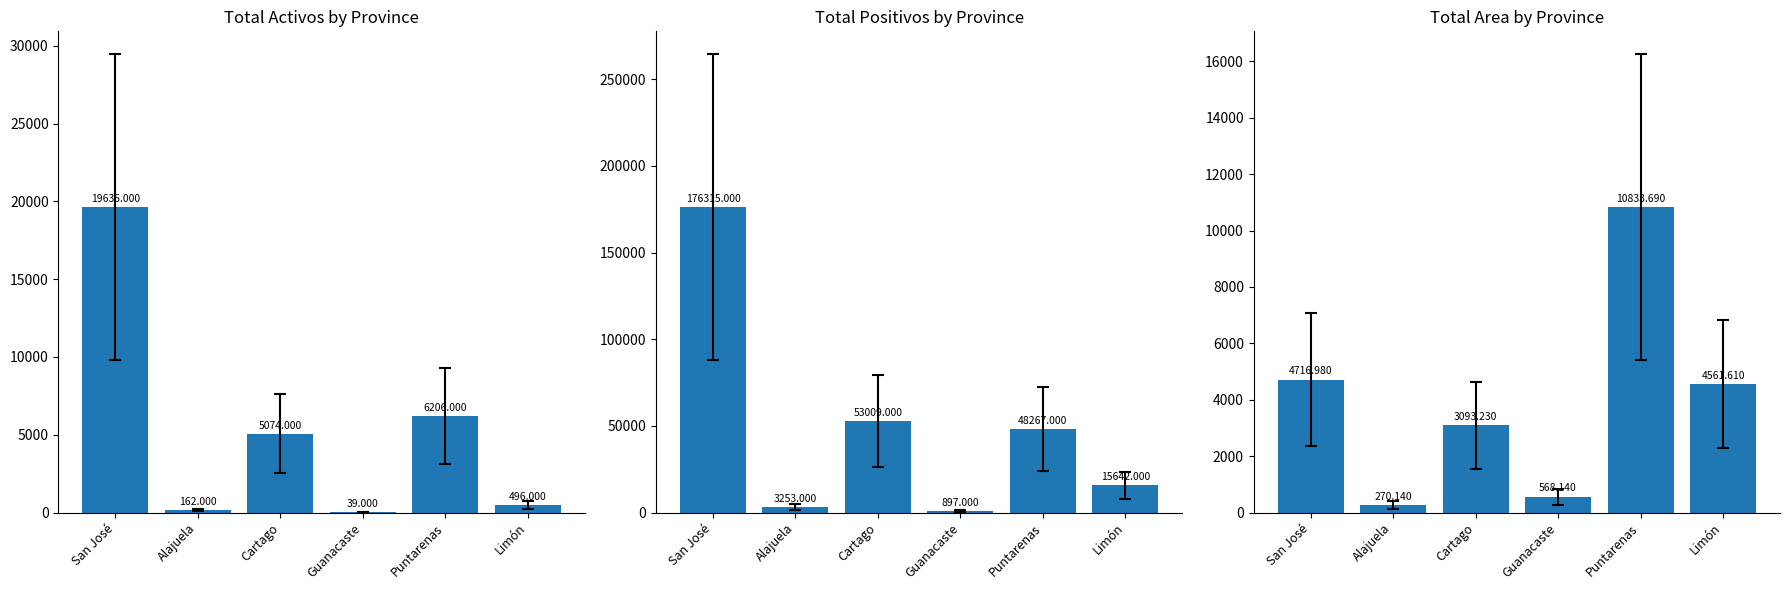

How many groups of bars are there?

6